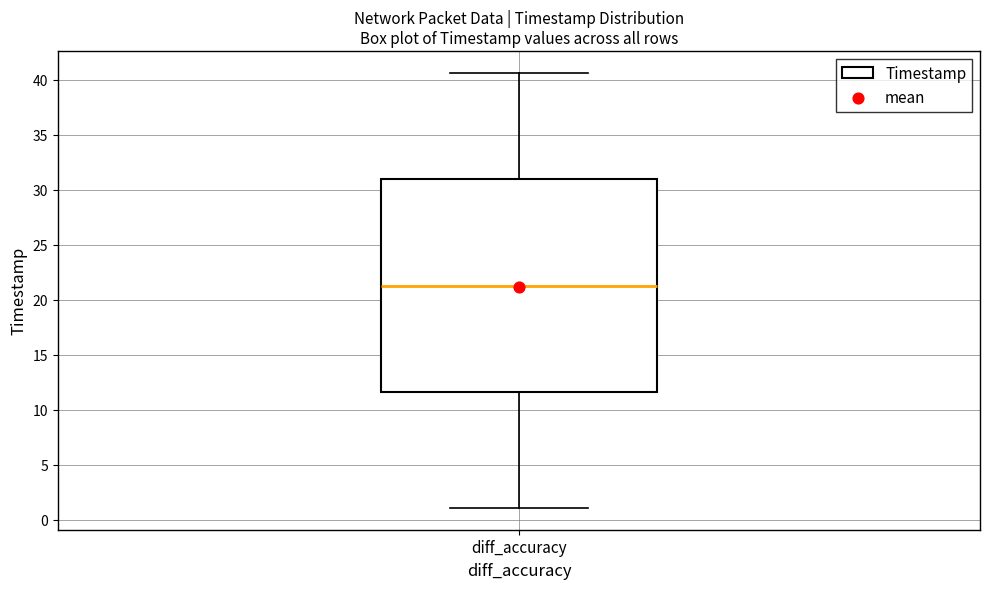

Where does the lower whisker of the box for diff_accuracy end on the y-axis? The values are not printed on the chart, so give them approximately, as read against the axis.

1.0